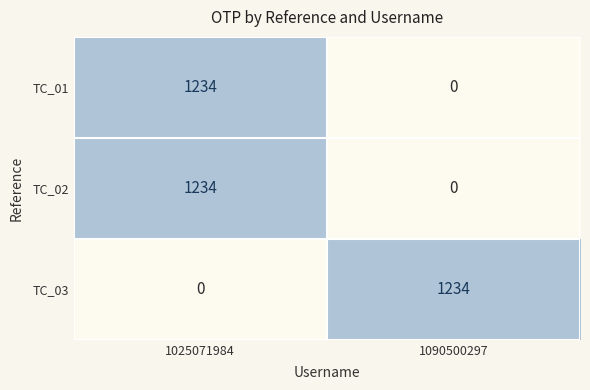

What is the sum of all TC_02 values?

1234